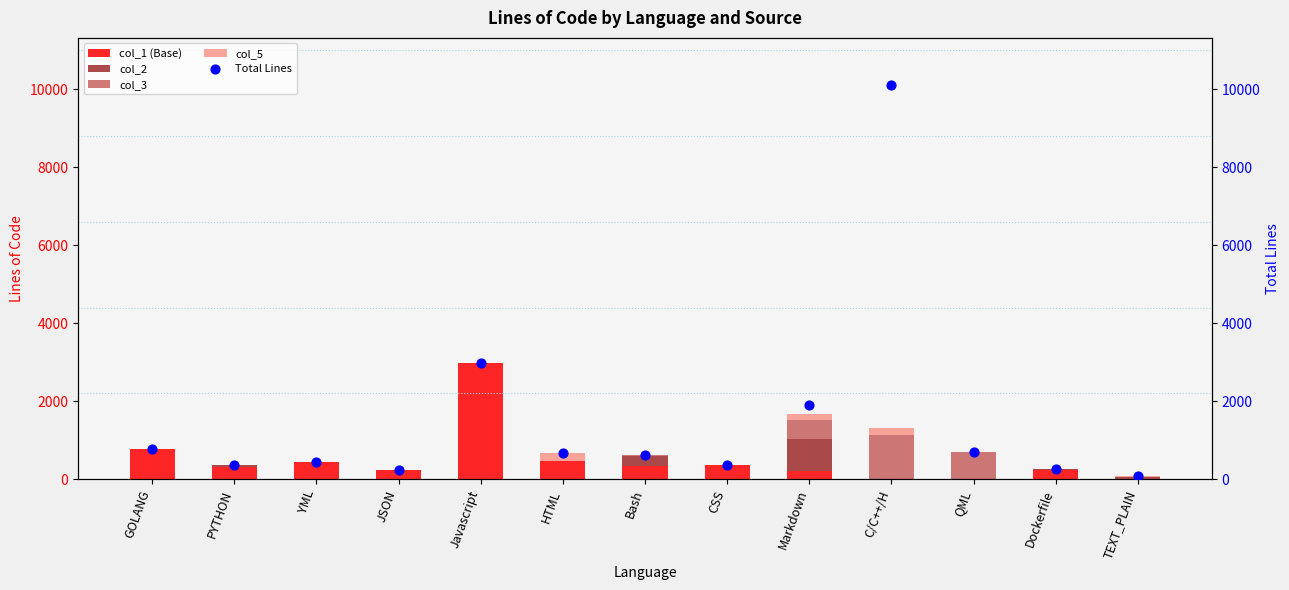

What are all the series names shown in the legend?

col_1 (Base), col_2, col_3, col_5, Total Lines